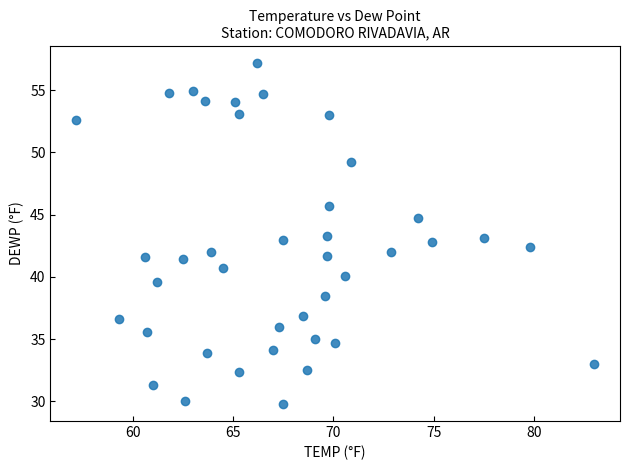

What is the range of X values (max minus min)?

25.8